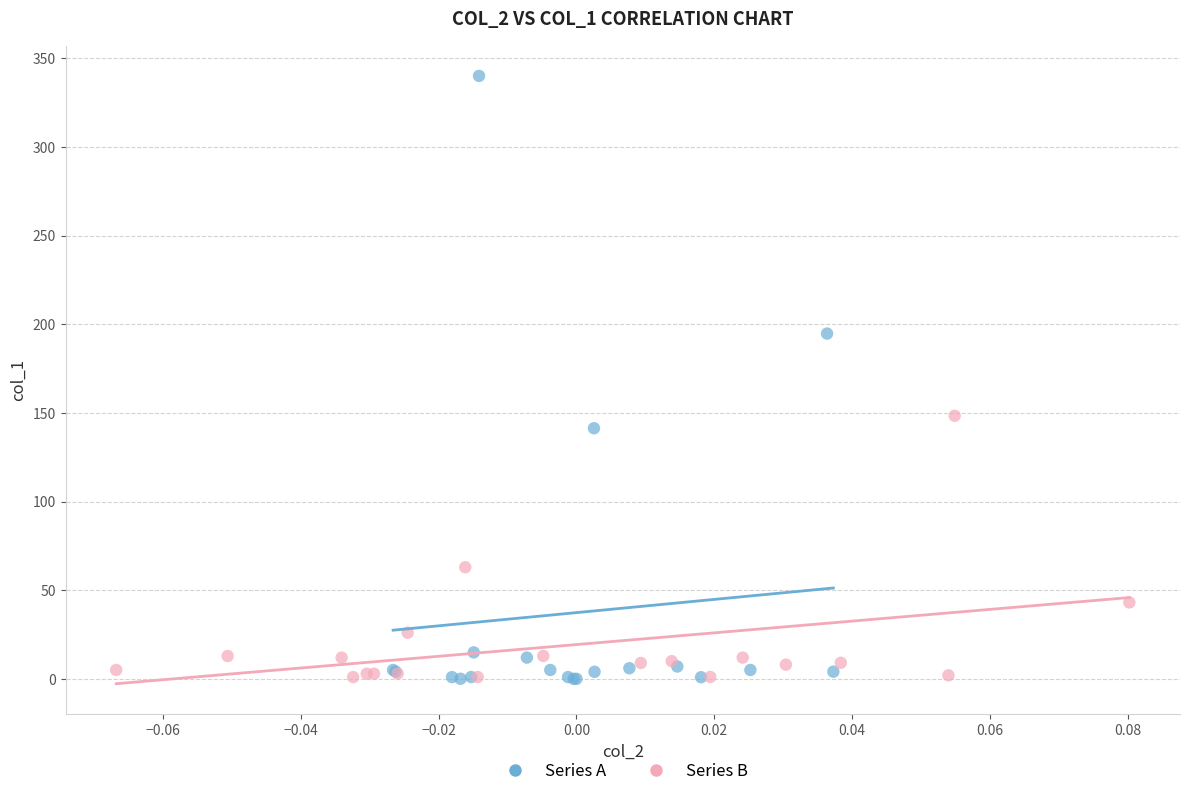

What are all the series names shown in the legend?

Series A, Series B